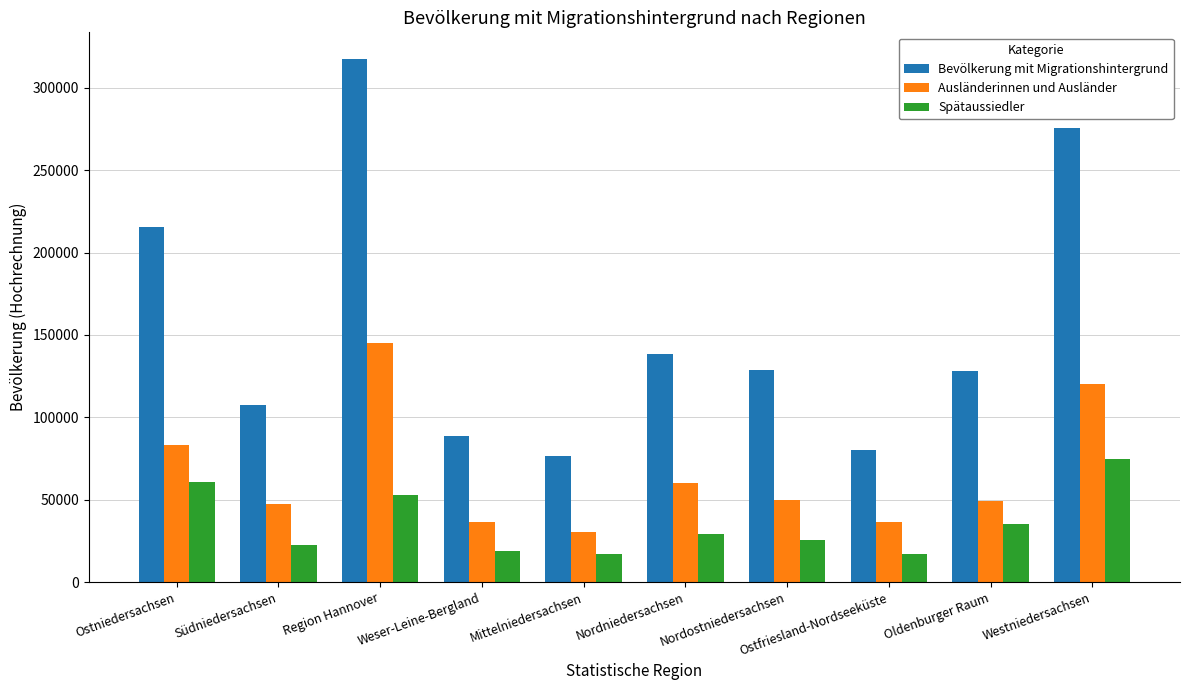

How many data points does each series have?

10